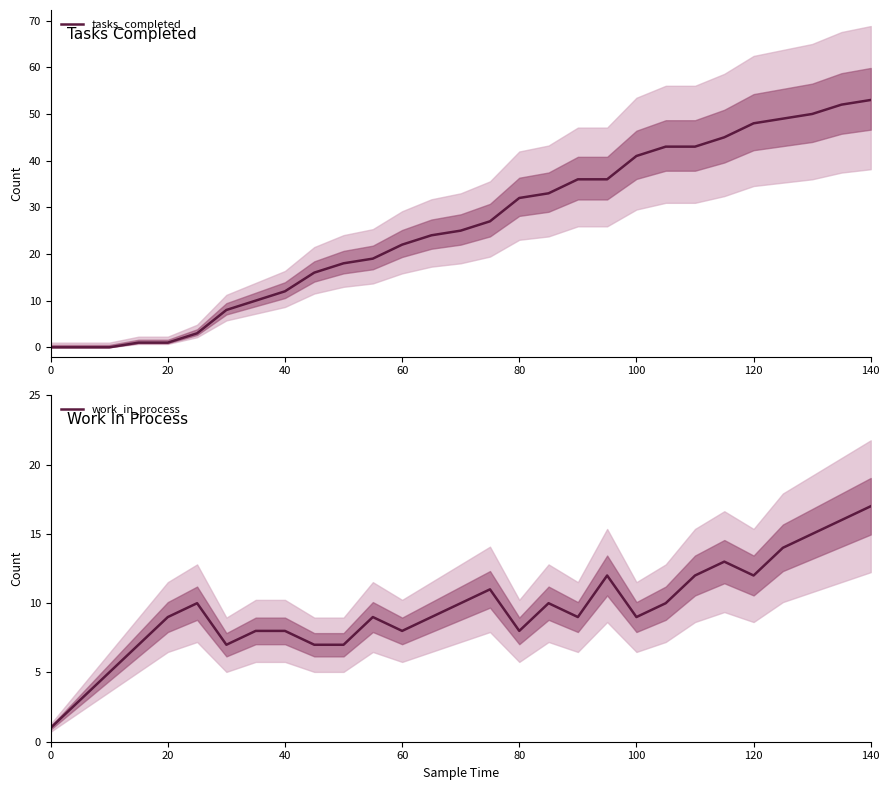

What is the difference between the maximum and minimum values in the tasks_completed series?

53